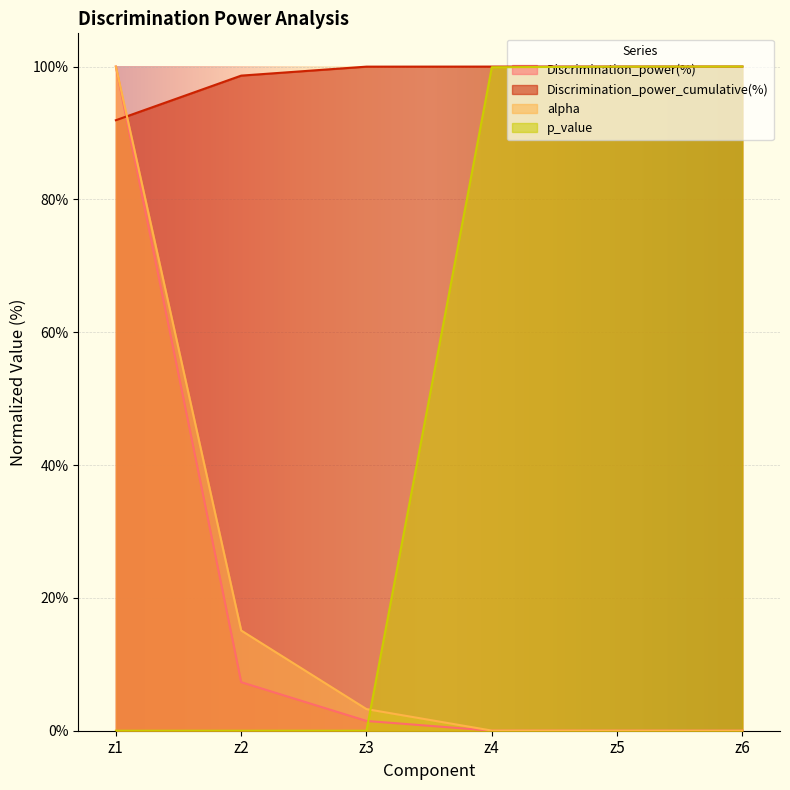

Between z4 and z6, which is larger?

z4